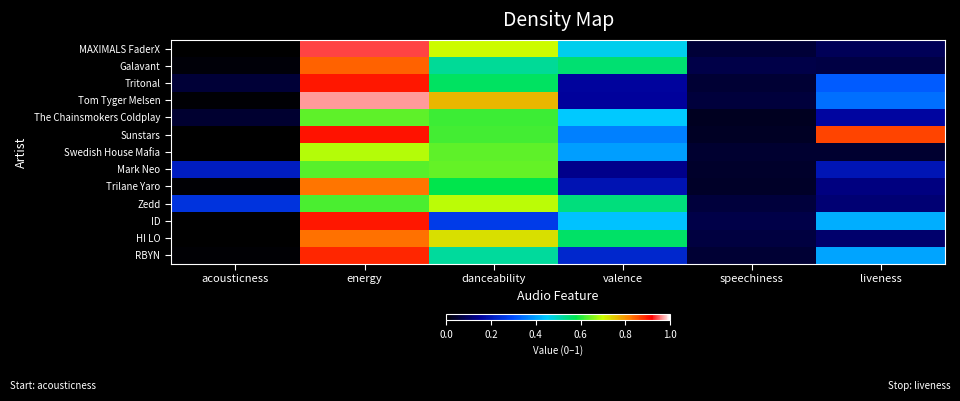

What is the greatest value displayed?

1.0